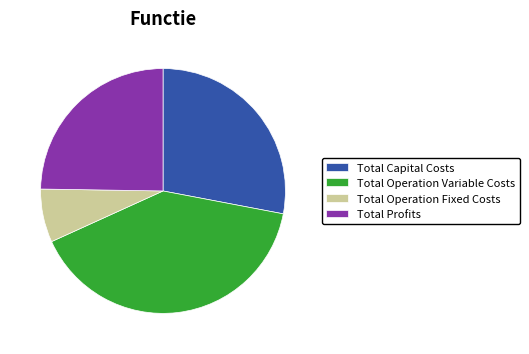

Approximately how many times larger is the value at Total Profits compared to Total Operation Fixed Costs?

3.5